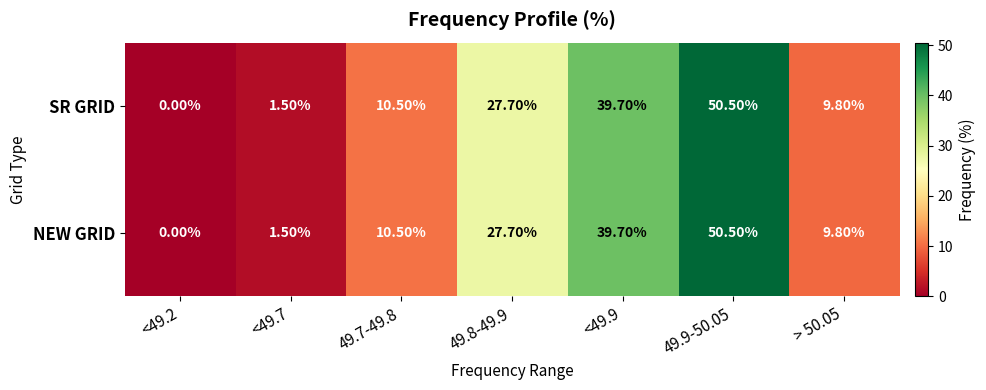

Rank the categories by SR GRID value from highest to lowest.

49.9-50.05, <49.9, 49.8-49.9, 49.7-49.8, > 50.05, <49.7, <49.2